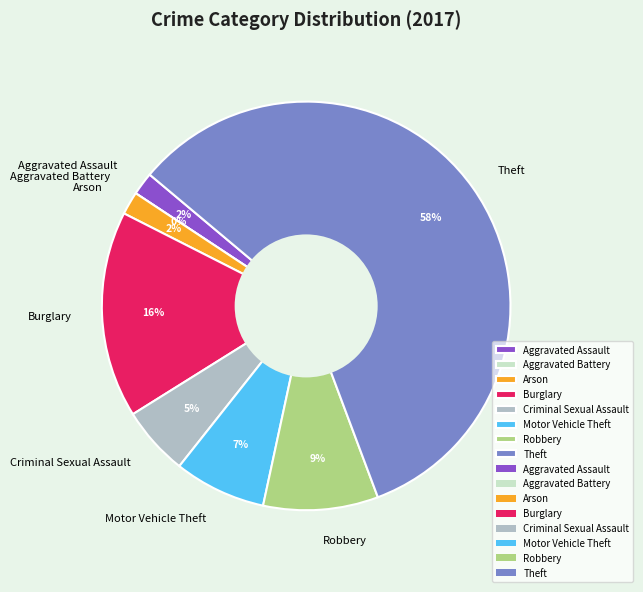

Count the number of slices in the pie.

8